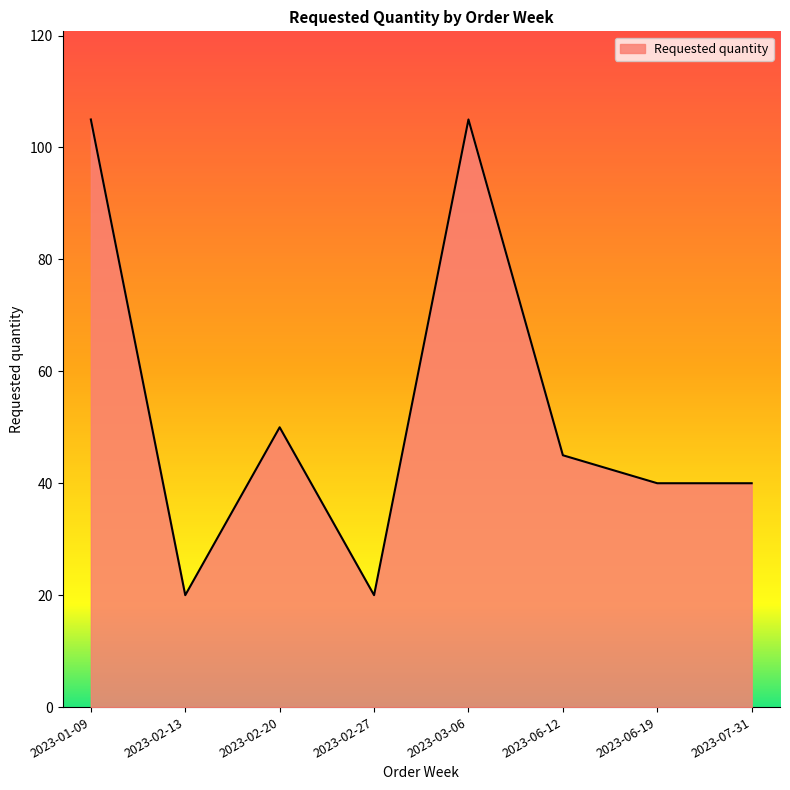

How many interior local peaks (higher than both neighbors) does the data have?

2